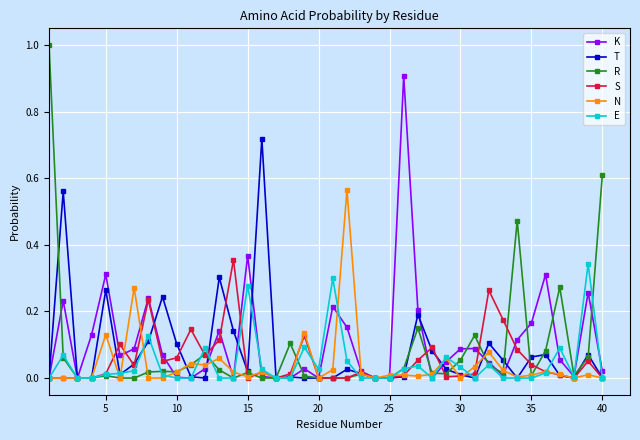

True or false: K has more than 1 points higher than both neighbors.

True